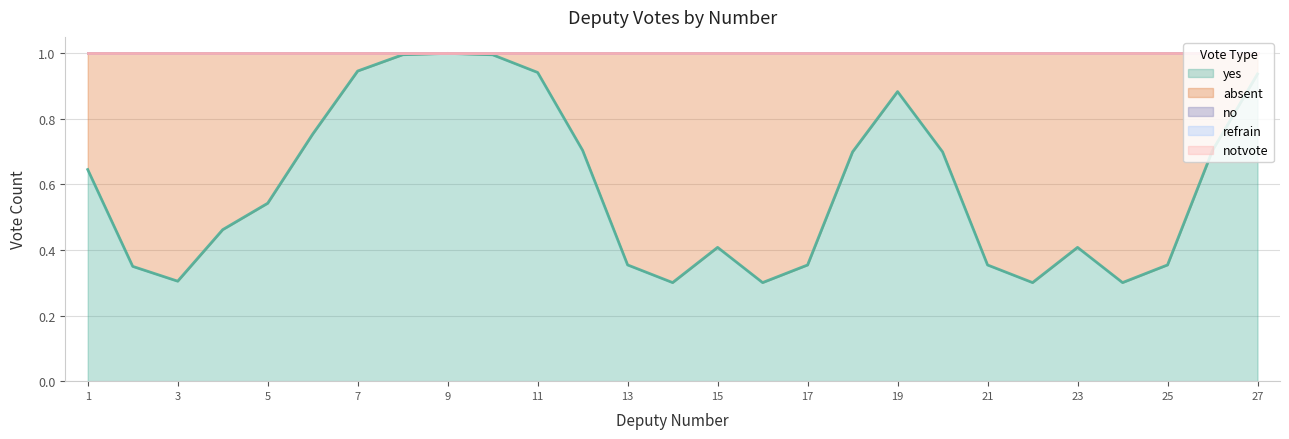

Does the chart have visible grid lines?

Yes